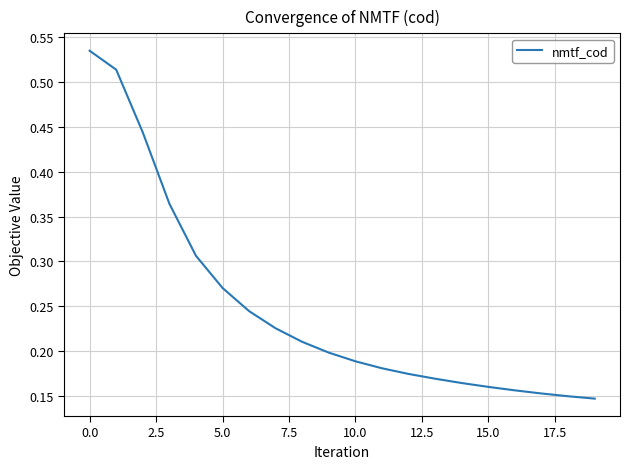

How many values are between 0 and 1?

20